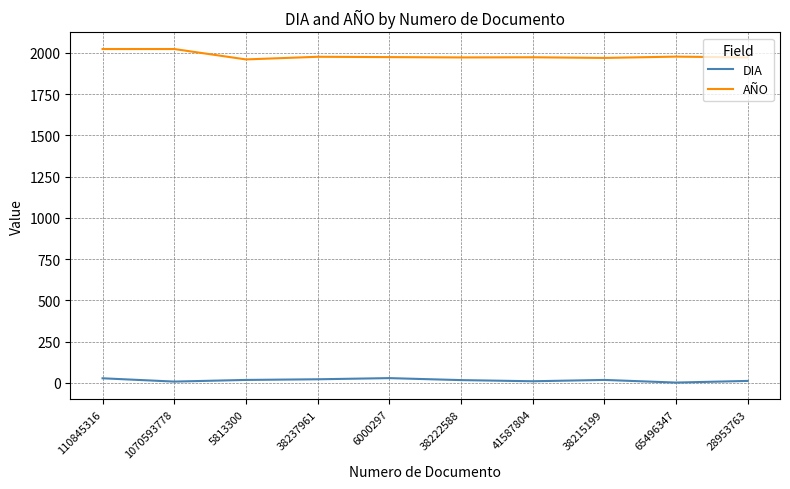

Is the value of DIA at 110845316 greater than the value of AÑO at 1070593778?

No